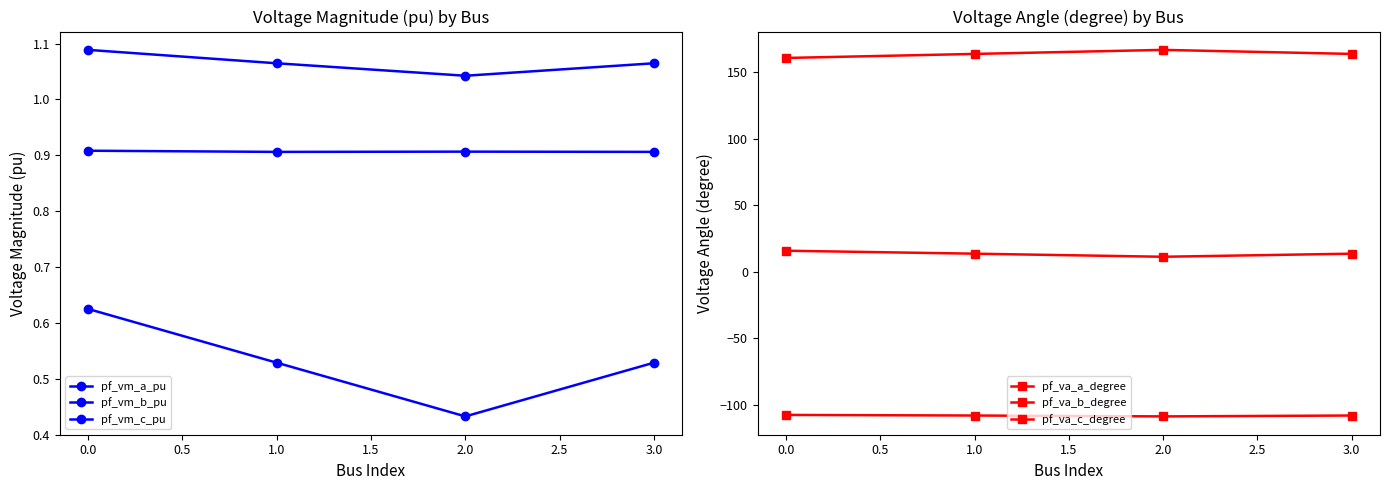

What is the value of the pf_va_b_degree point at the 1st from the left?

-107.6